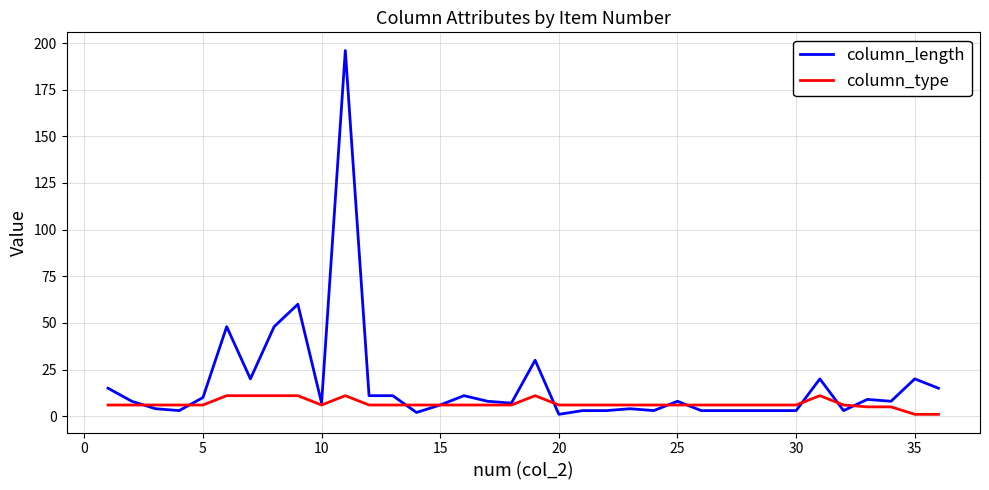

List the series in order of their overall mean, lowest first.

column_type, column_length